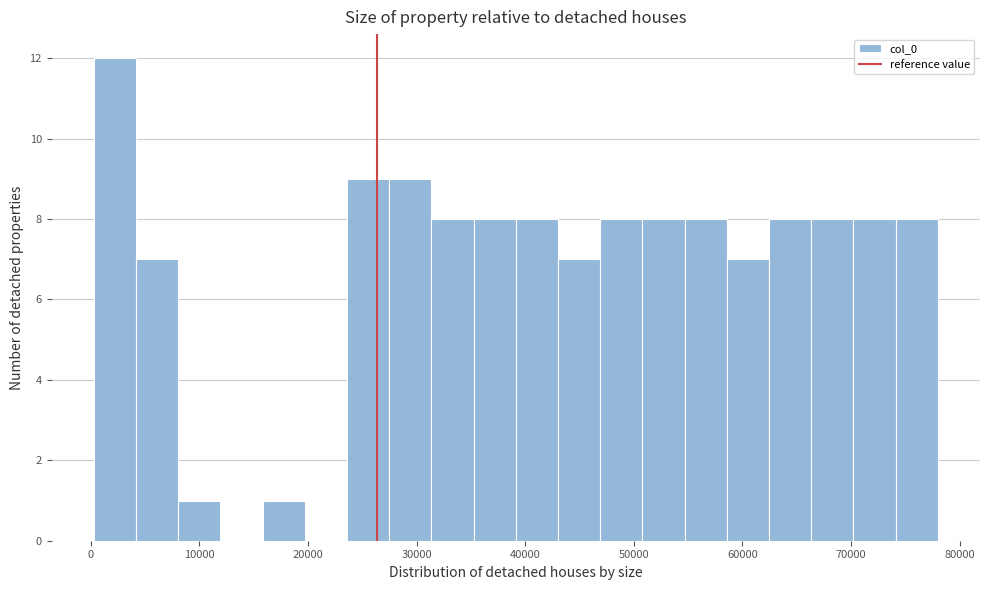

Around what value on the x-axis is the tallest bar? Give the approximate position of its centre, as read against the axis.

2000